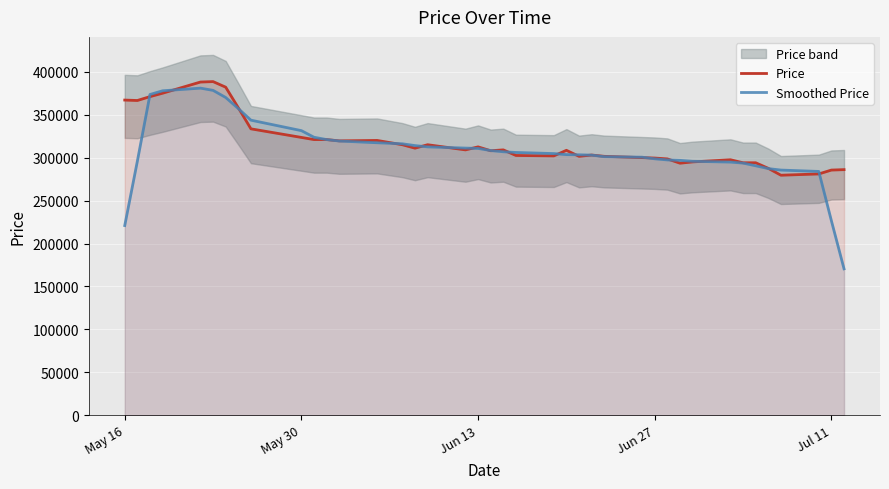

What is the maximum value for Smoothed Price?

380900